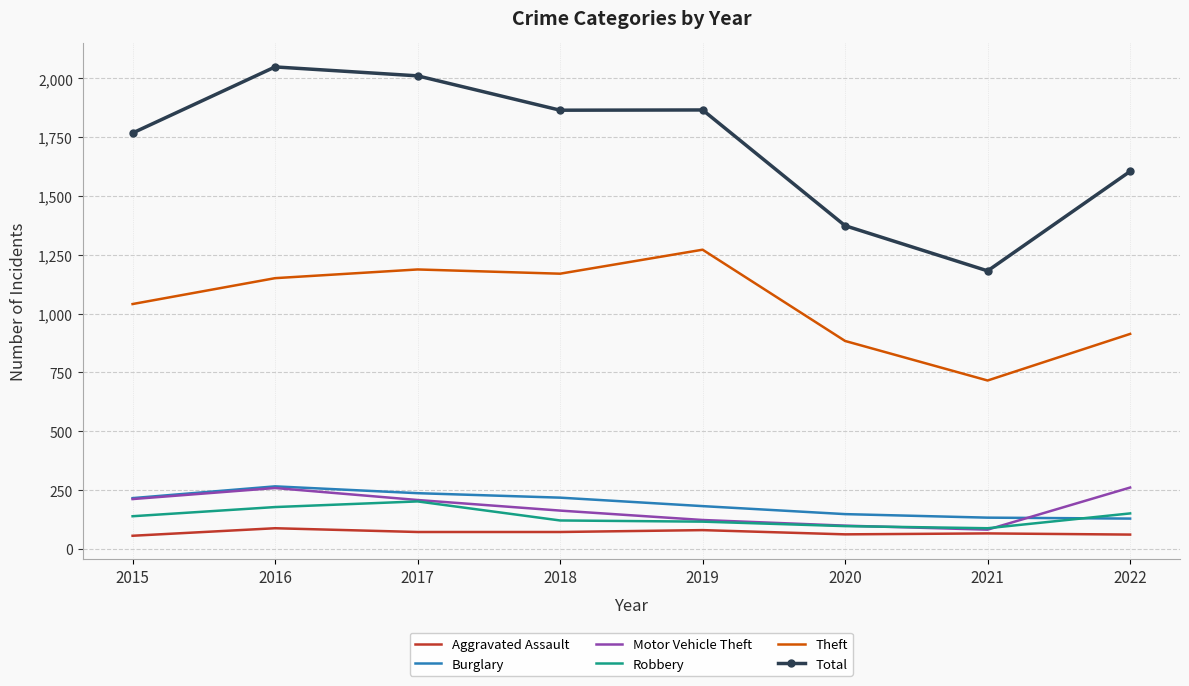

What is the greatest value displayed?

2049